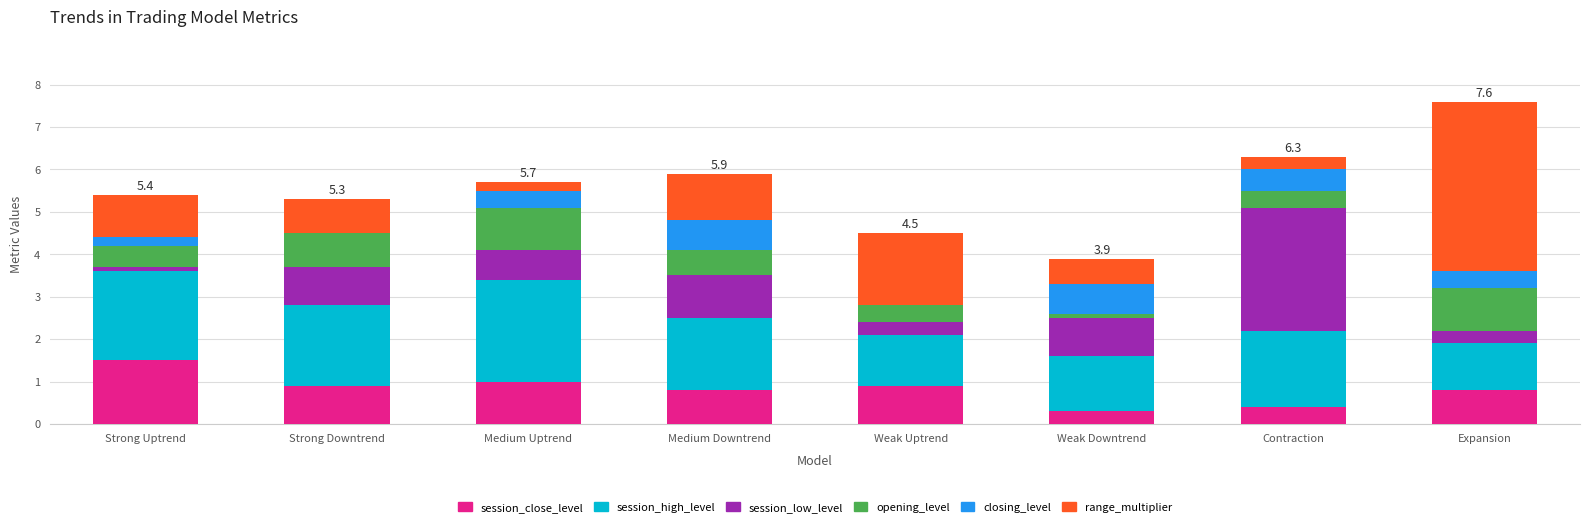

What is the maximum value for session_close_level?

1.5